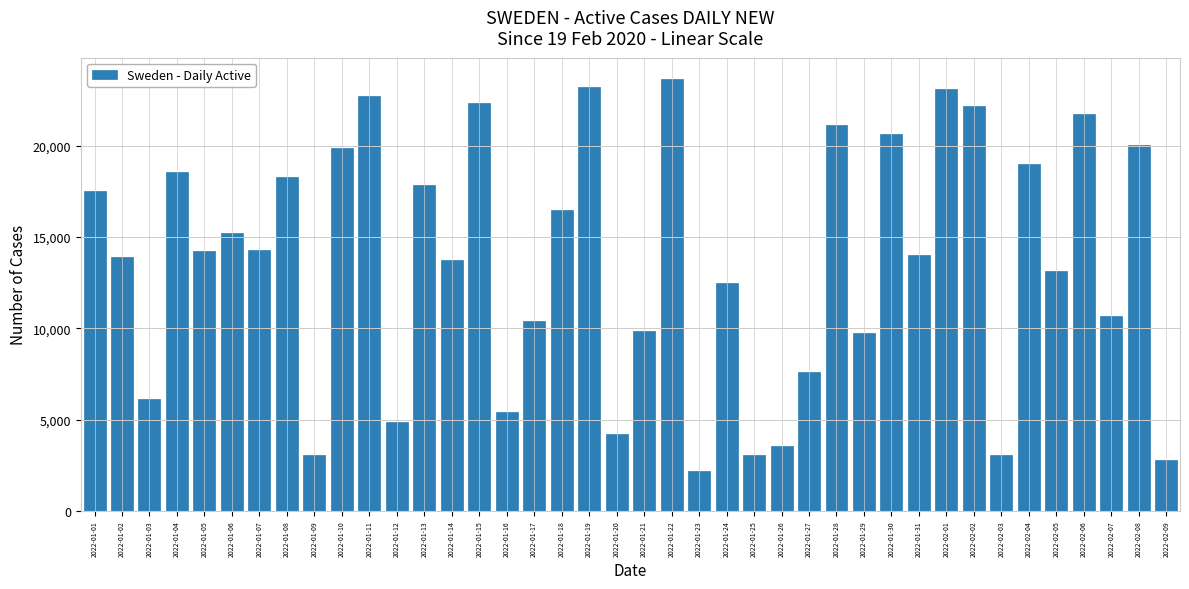

Approximately how many times larger is the value at 2022-02-03 compared to 2022-01-22?

0.1